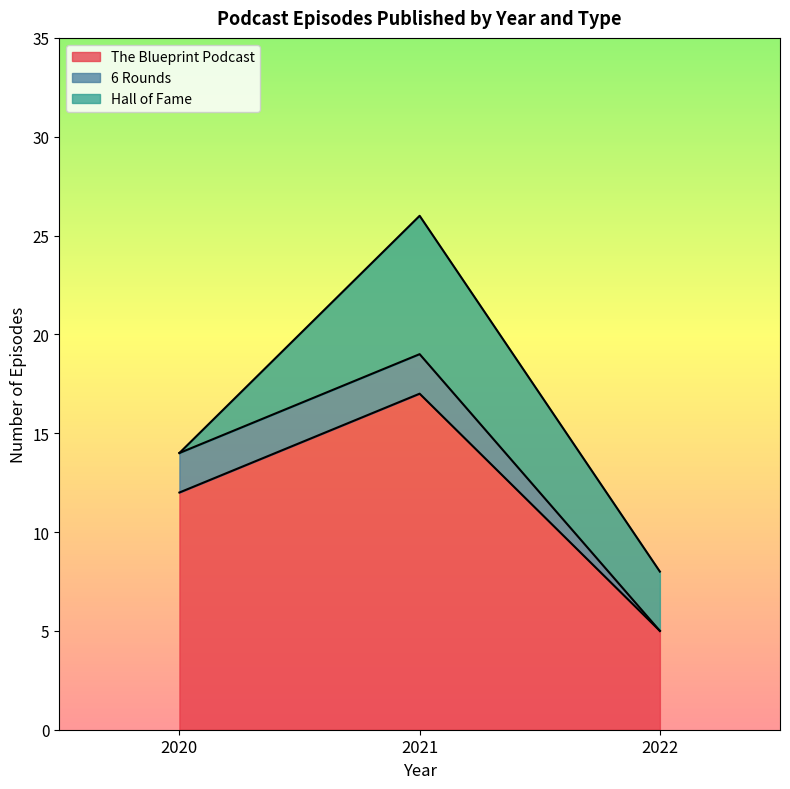

Reading left to right, list the values for the The Blueprint Podcast series.

12	17	5